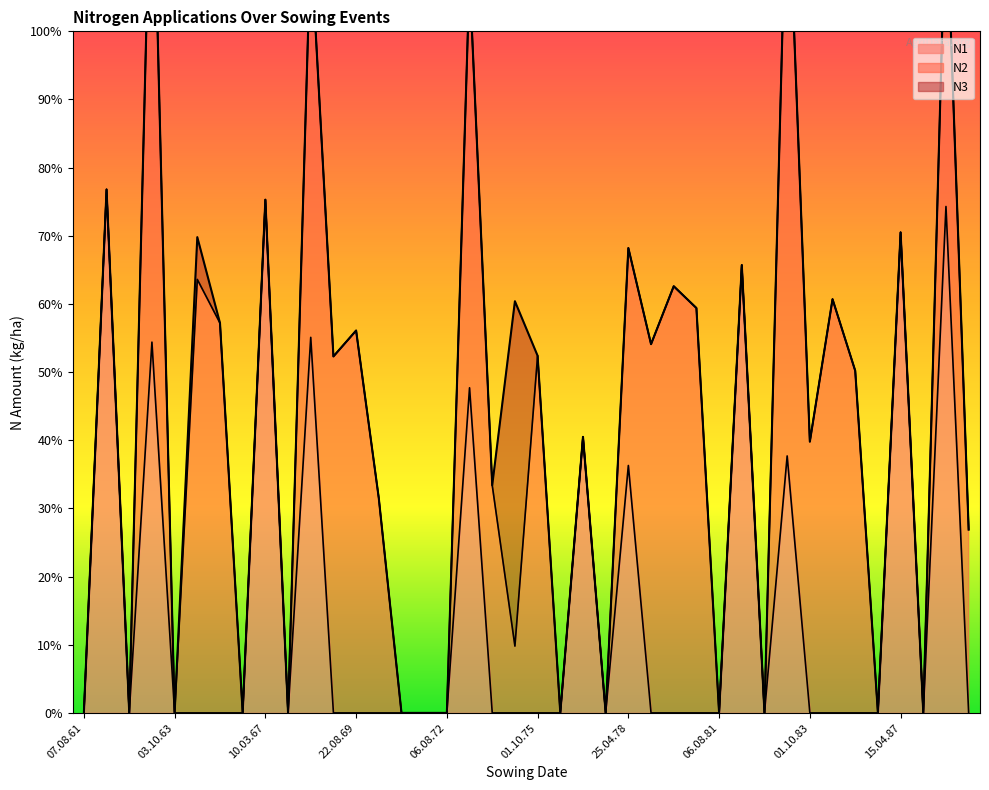

What is the difference between the maximum and second lowest values in the N2 series?

88.9